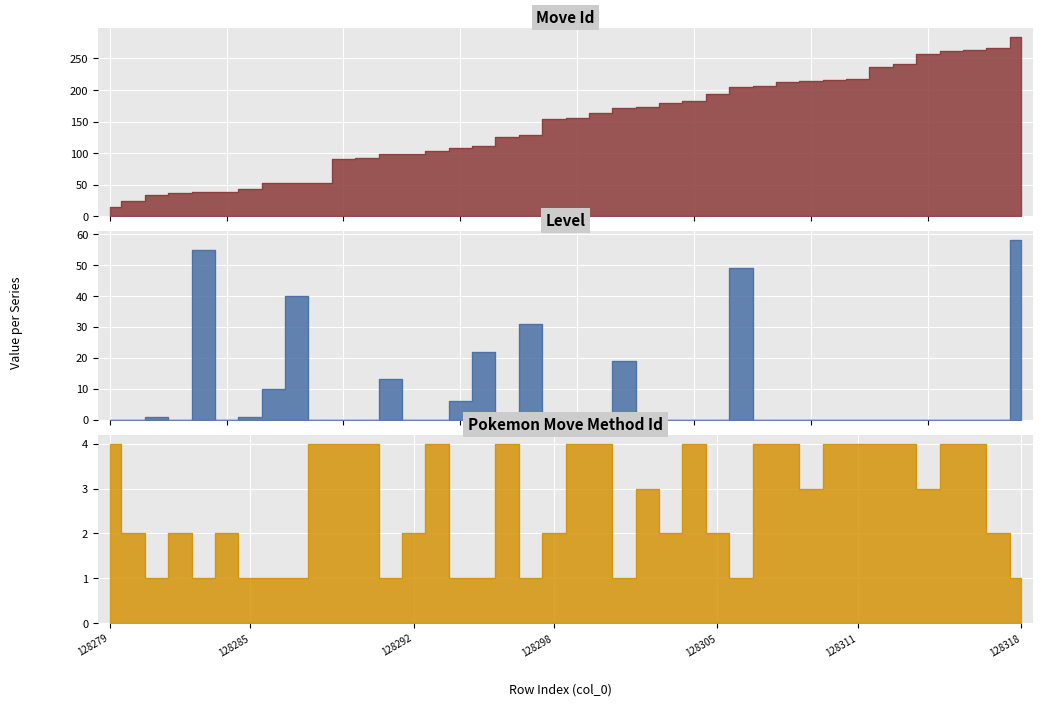

Reading left to right, list all the values displayed in this chart.

move_id: 15	24	33	37	38	38	43	52	53	53	91	92	98	98	104	108	111	126	129	154	156	164	172	173	179	182	193	205	207	213	214	216	218	237	241	257	261	263	267	284
level: 0	0	1	0	55	0	1	10	40	0	0	0	13	0	0	6	22	0	31	0	0	0	19	0	0	0	0	49	0	0	0	0	0	0	0	0	0	0	0	58
pokemon_move_method_id: 4	2	1	2	1	2	1	1	1	4	4	4	1	2	4	1	1	4	1	2	4	4	1	3	2	4	2	1	4	4	3	4	4	4	4	3	4	4	2	1